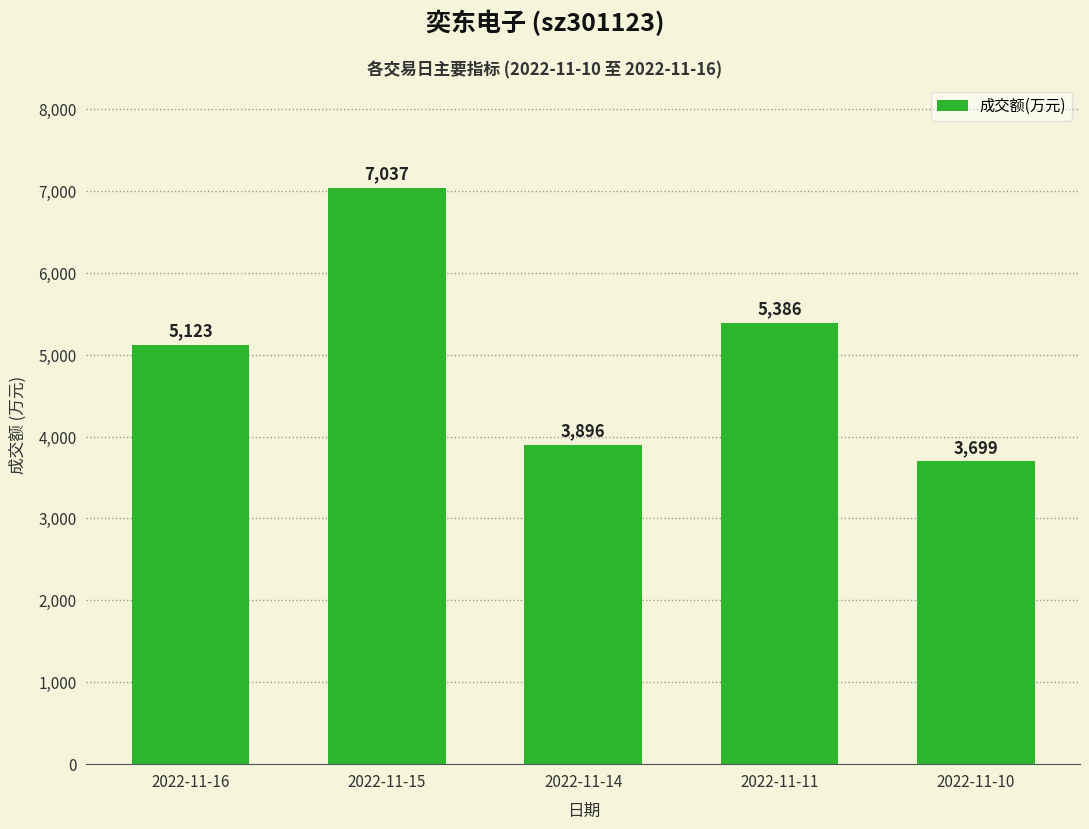

How many data points are less than 5123?

2